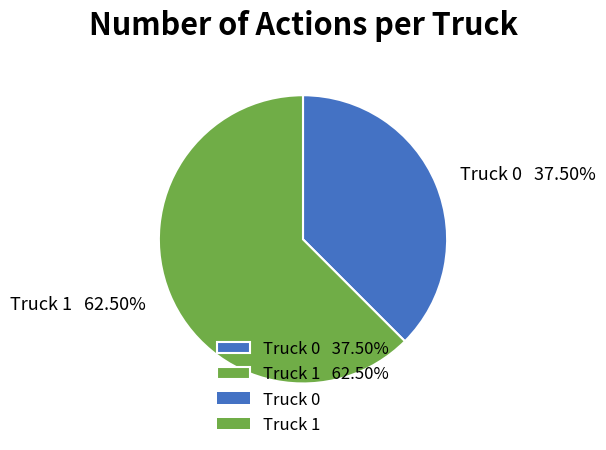

Which has a higher value, Truck 0 or Truck 1?

Truck 1